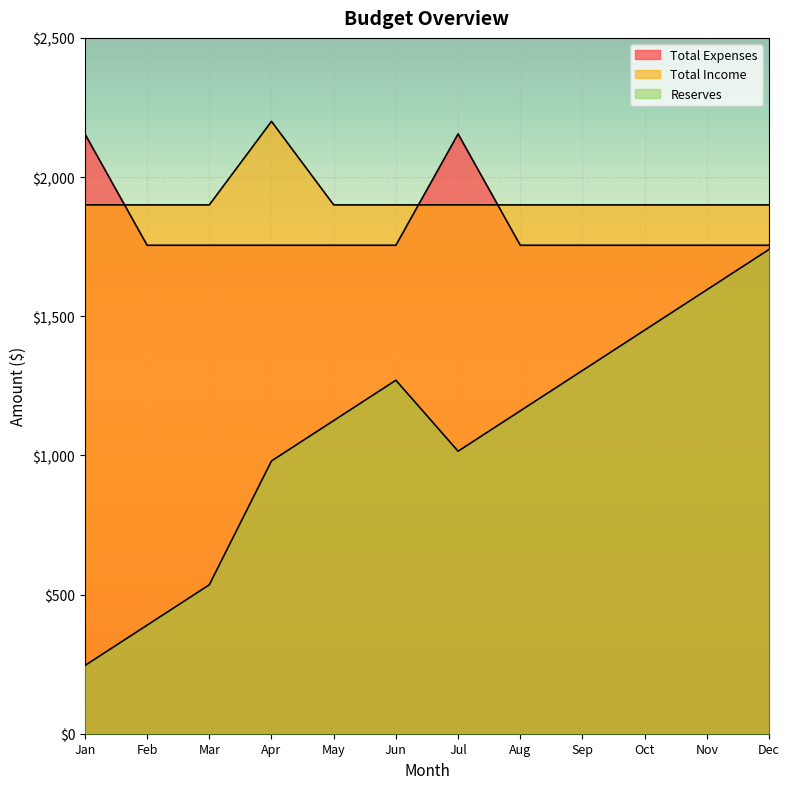

Is the value of Total Income at Aug greater than the value of Total Expenses at Aug?

Yes